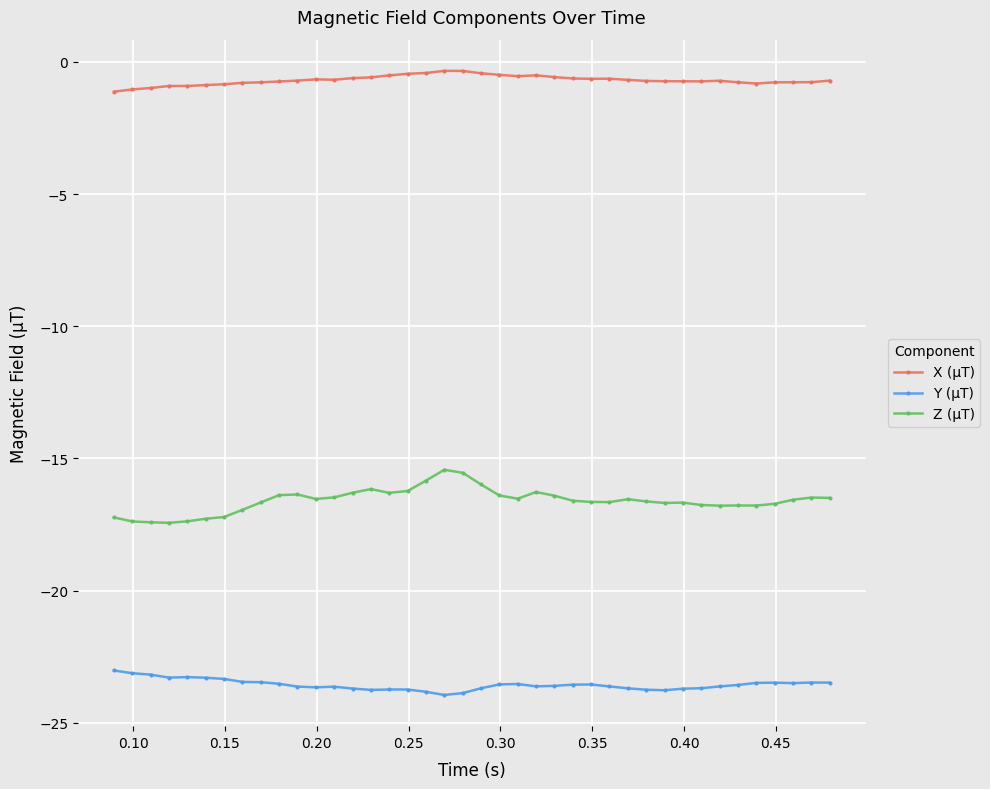

What are all the series names shown in the legend?

X (µT), Y (µT), Z (µT)